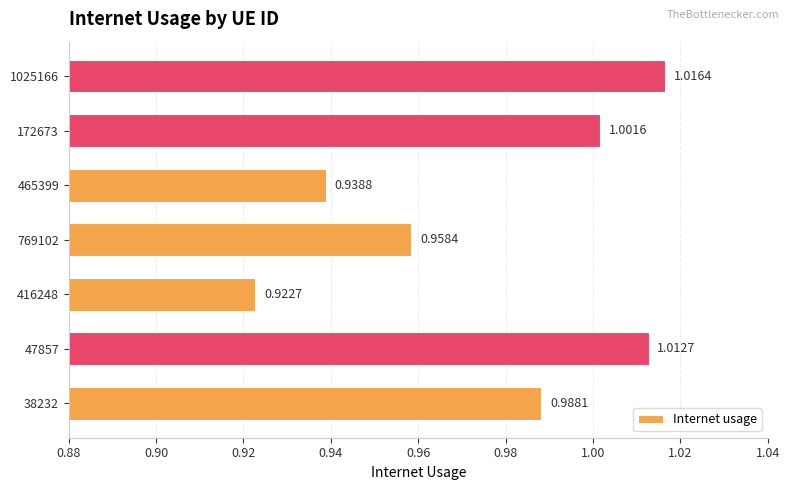

List the labels in order of value, largest first.

1025166, 47857, 172673, 38232, 769102, 465399, 416248